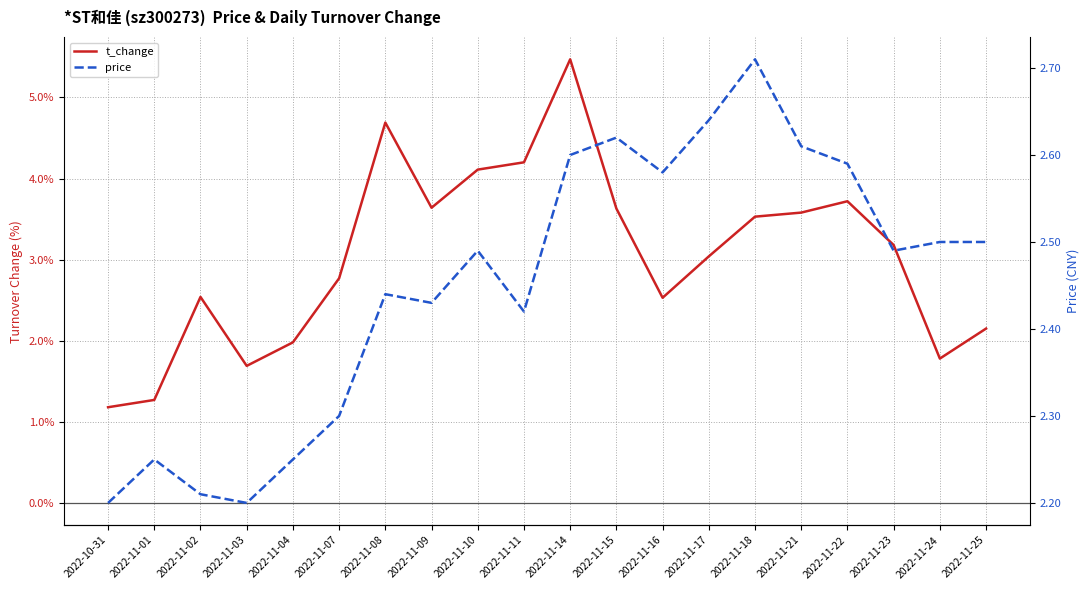

What is the difference between the highest and lowest values at 2022-11-08?

2.3